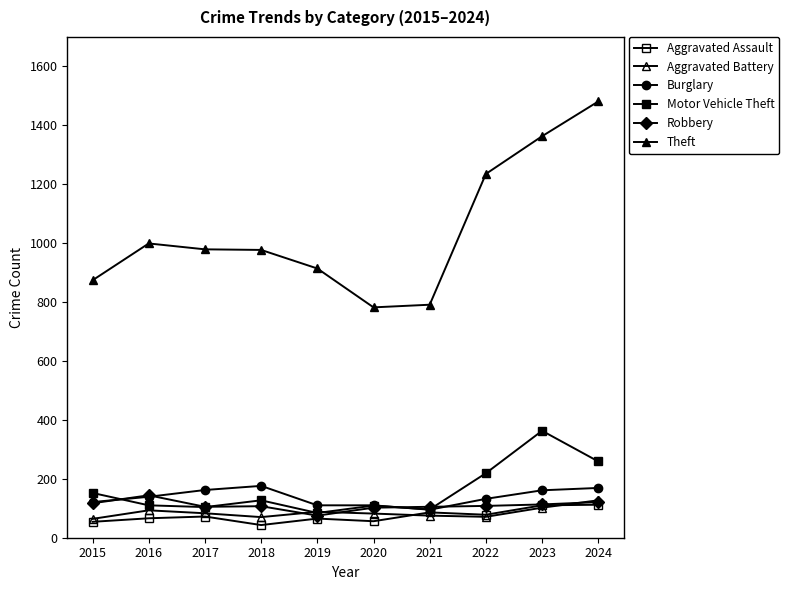

At which label does Motor Vehicle Theft first exceed 127?

2015